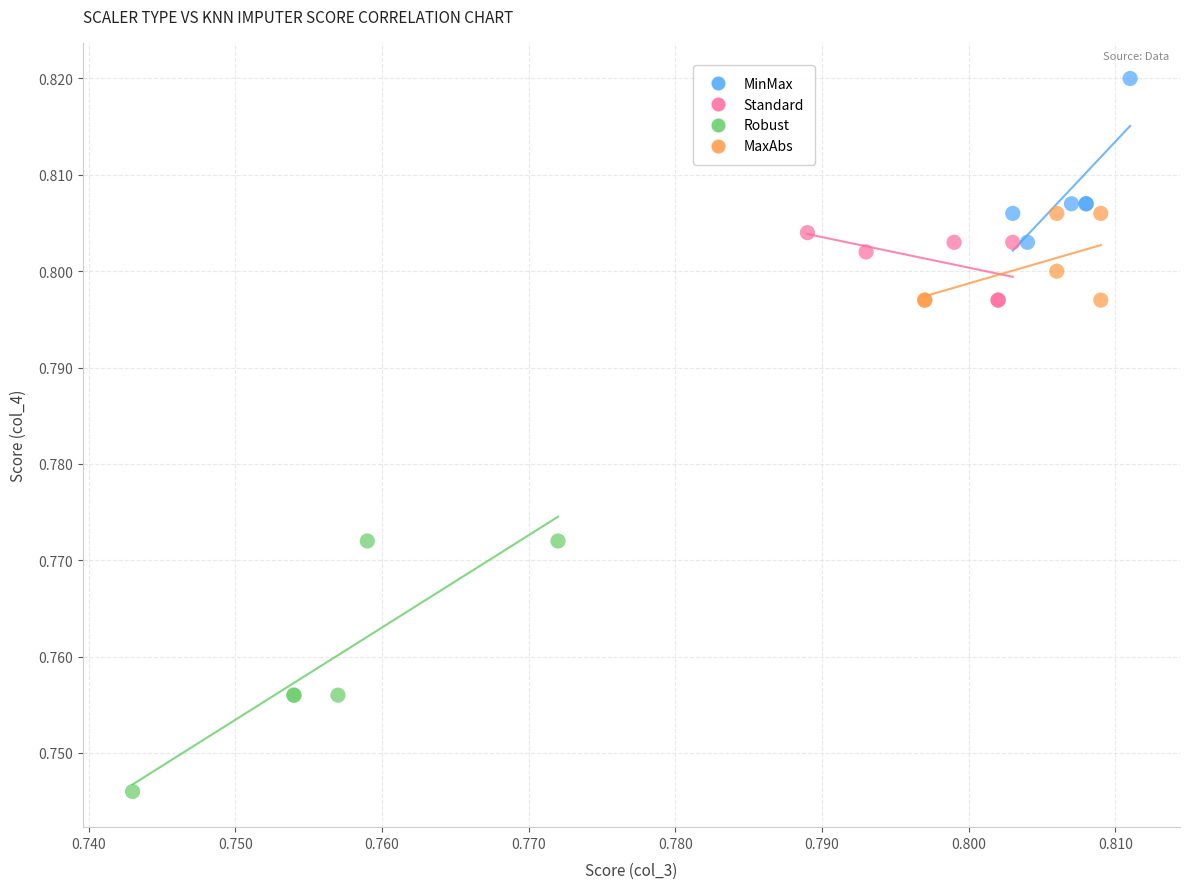

Which series reaches the minimum Y coordinate?

Robust